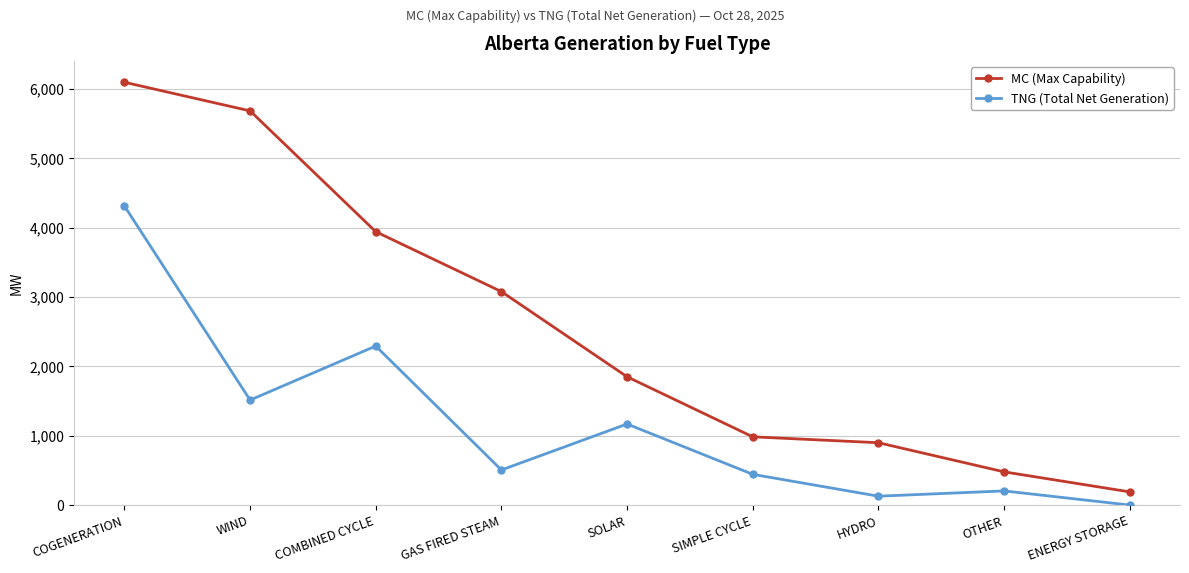

What is the label of the 1st point from the left?

COGENERATION